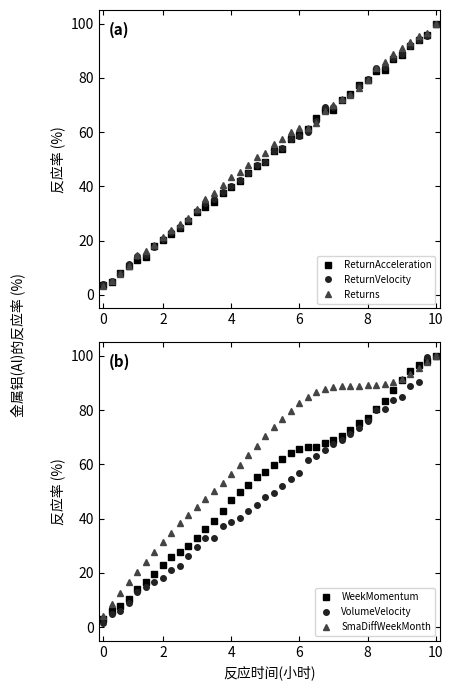

How many times do SmaDiffWeekMonth and WeekMomentum cross each other?

2